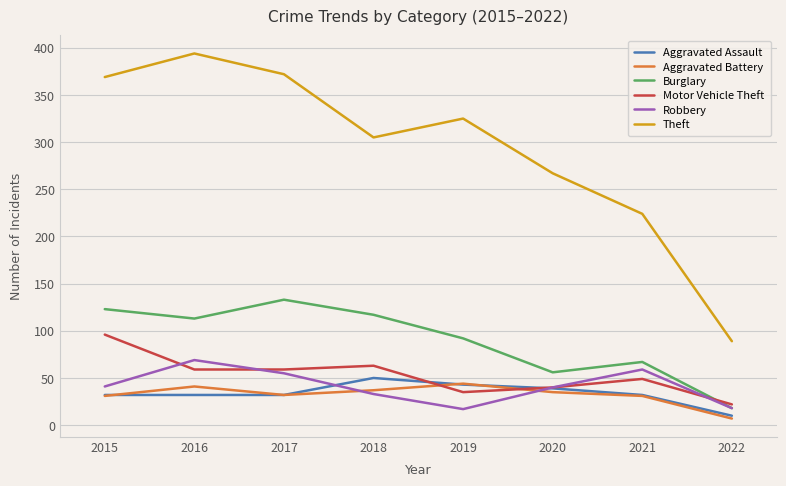

List the series in order of their peak value, highest first.

Theft, Burglary, Motor Vehicle Theft, Robbery, Aggravated Assault, Aggravated Battery